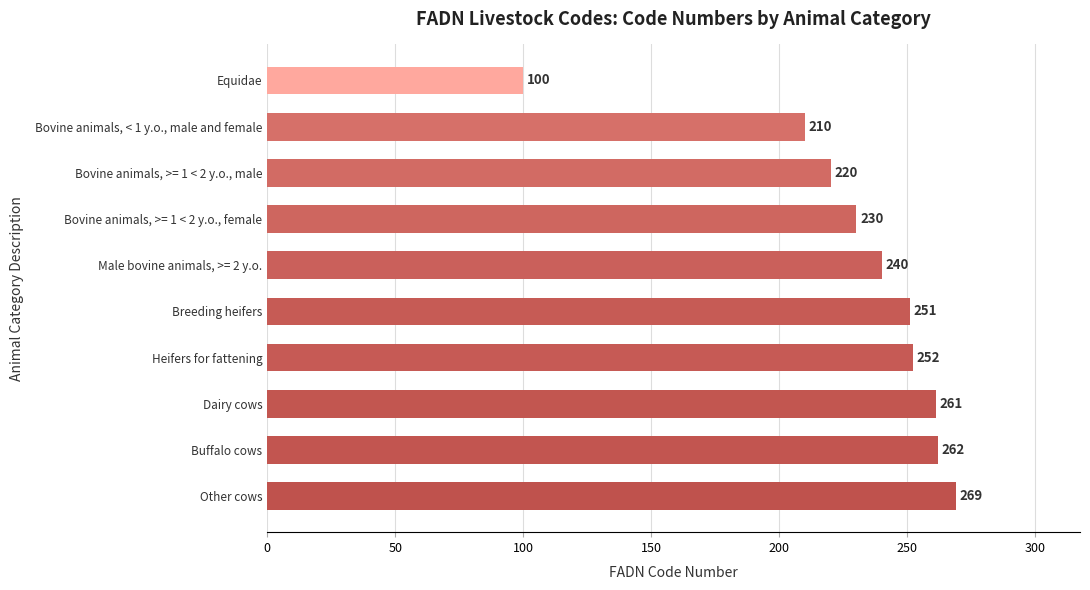

Reading top to bottom, list all the values displayed in this chart.

Equidae=100	Bovine animals, < 1 y.o., male and female=210	Bovine animals, >= 1 < 2 y.o., male=220	Bovine animals, >= 1 < 2 y.o., female=230	Male bovine animals, >= 2 y.o.=240	Breeding heifers=251	Heifers for fattening=252	Dairy cows=261	Buffalo cows=262	Other cows=269